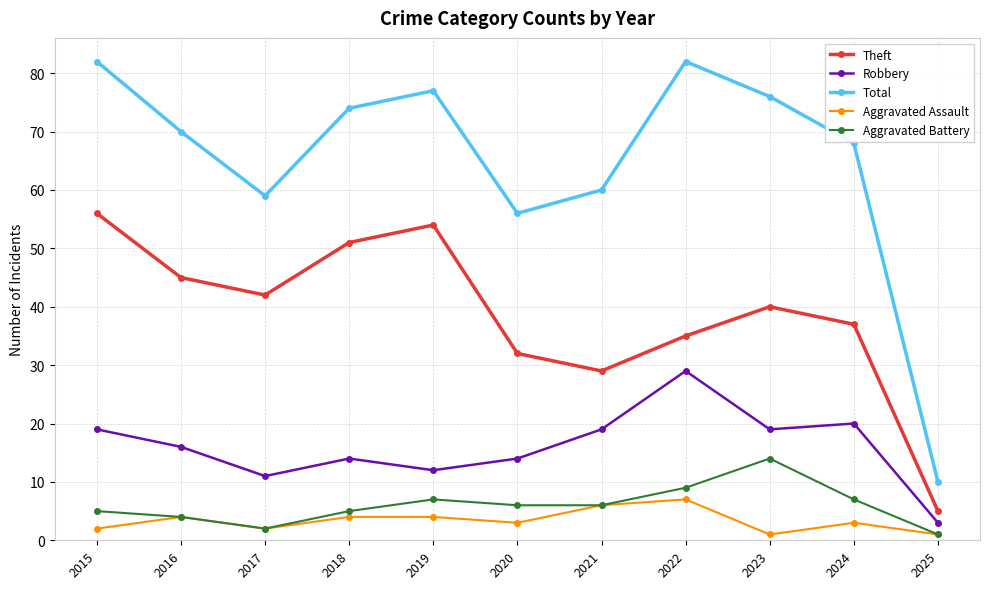

True or false: Aggravated Battery and Total cross at least once.

False